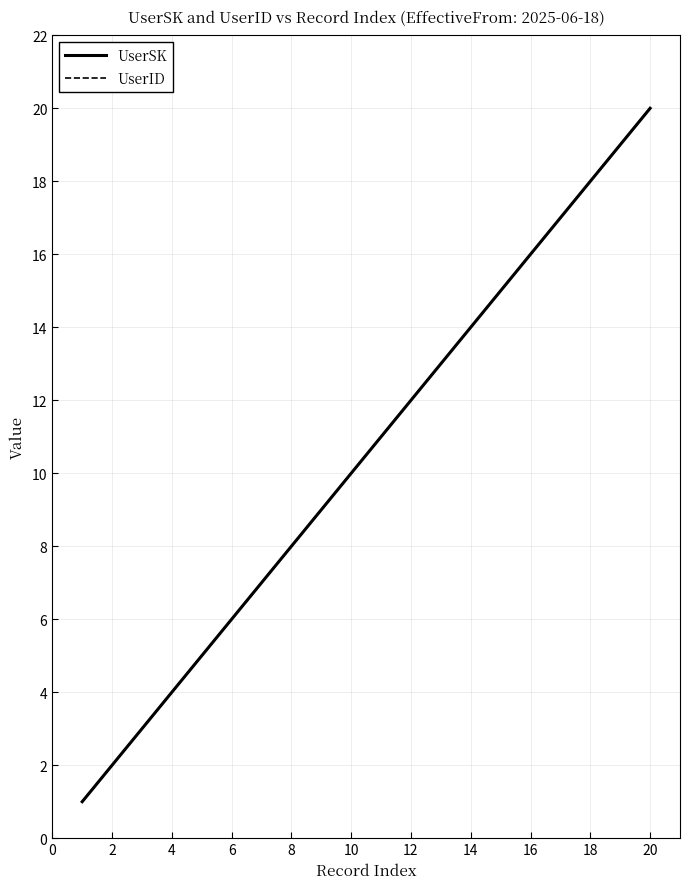

How many lines are shown in the chart?

2